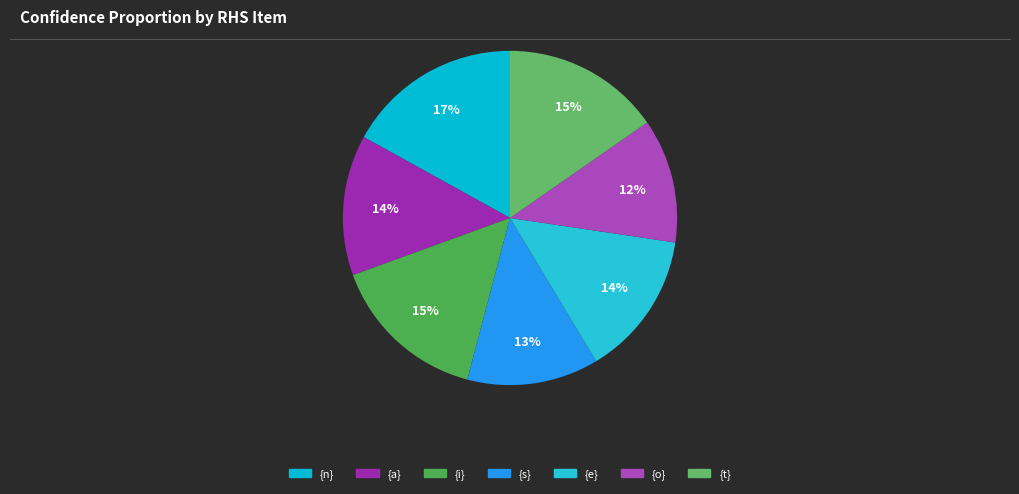

To the nearest percent, what is the difference between the {t} and {n} slice percentages?

2%